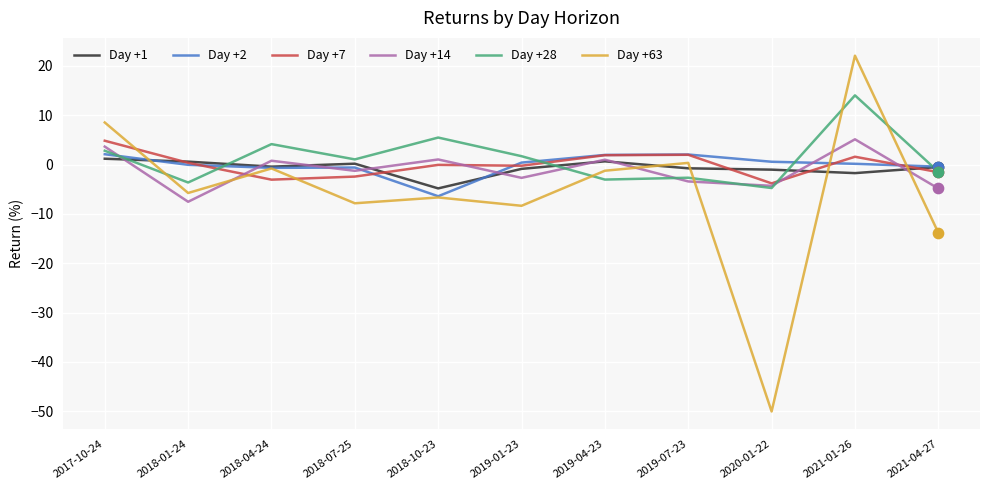

Which series has the largest range (max minus min)?

Day +63